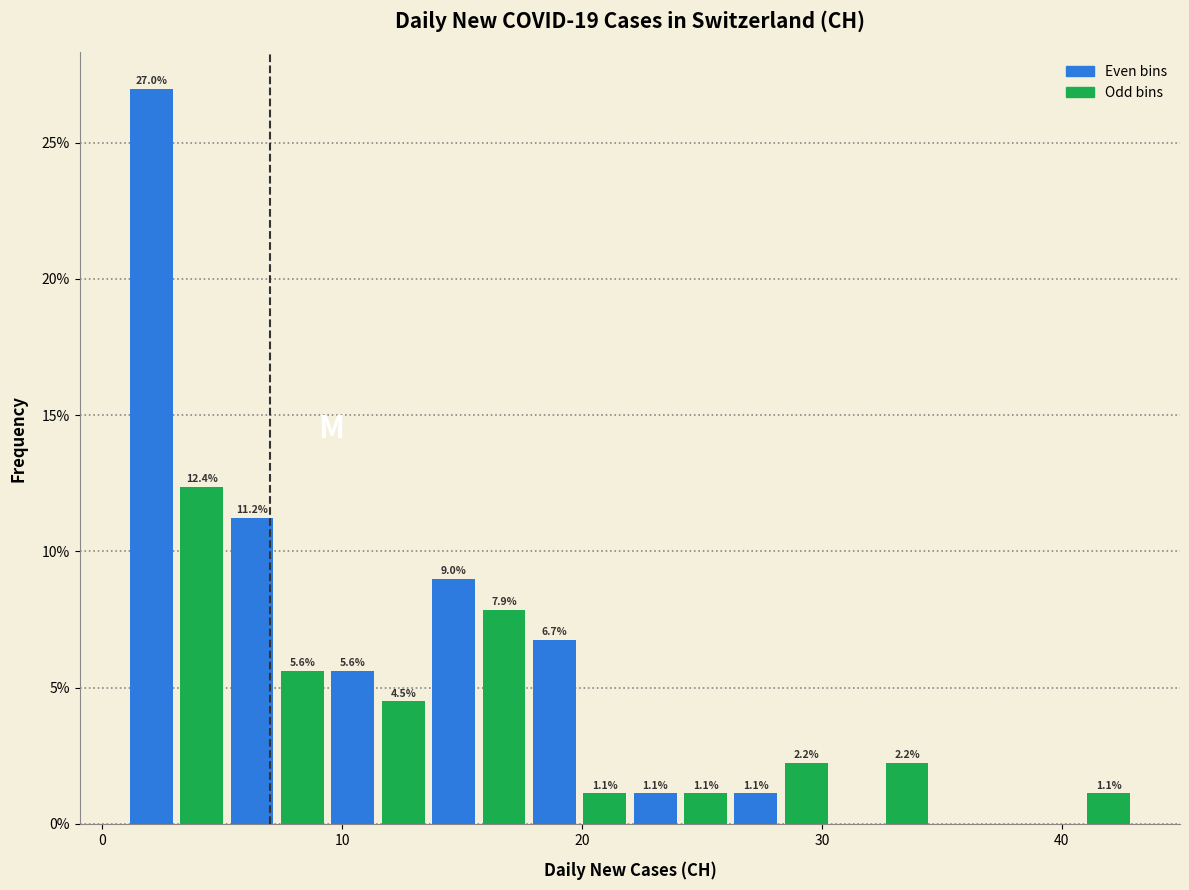

Around what value on the x-axis is the tallest bar? Give the approximate position of its centre, as read against the axis.

2